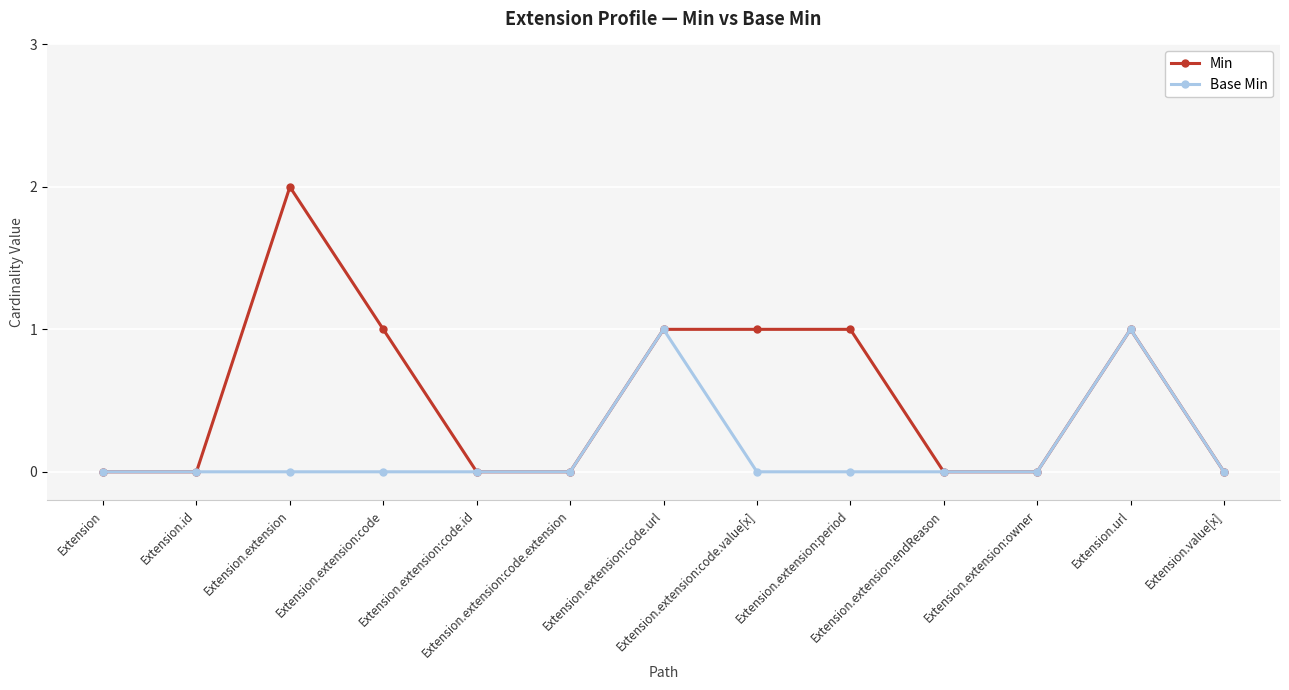

List the series in order of their peak value, highest first.

Min, Base Min